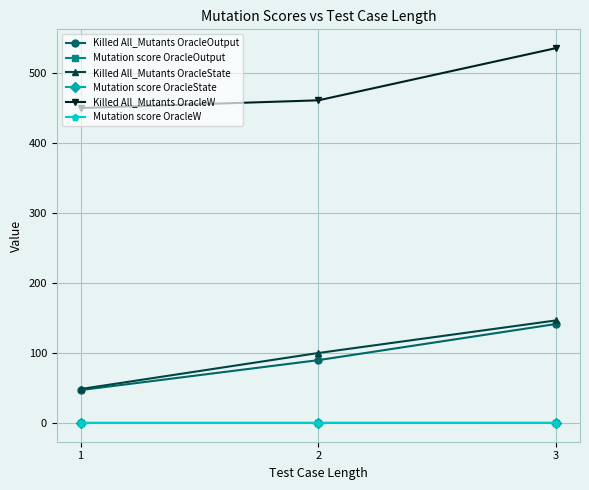

Which series has the widest spread of values?

Killed All_Mutants OracleState